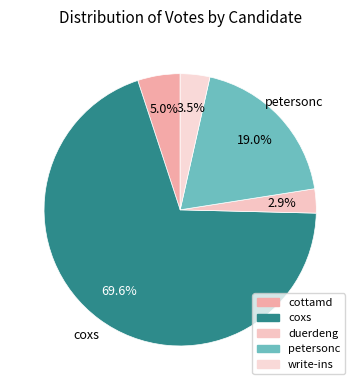

Does any single category account for the majority?

Yes